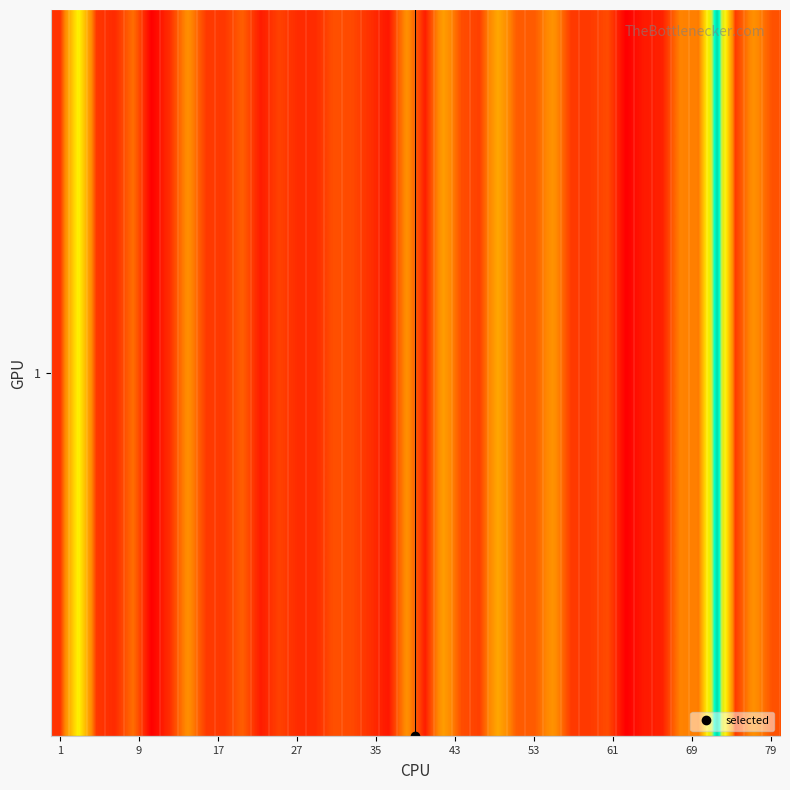

What is the greatest value displayed?

5655.7